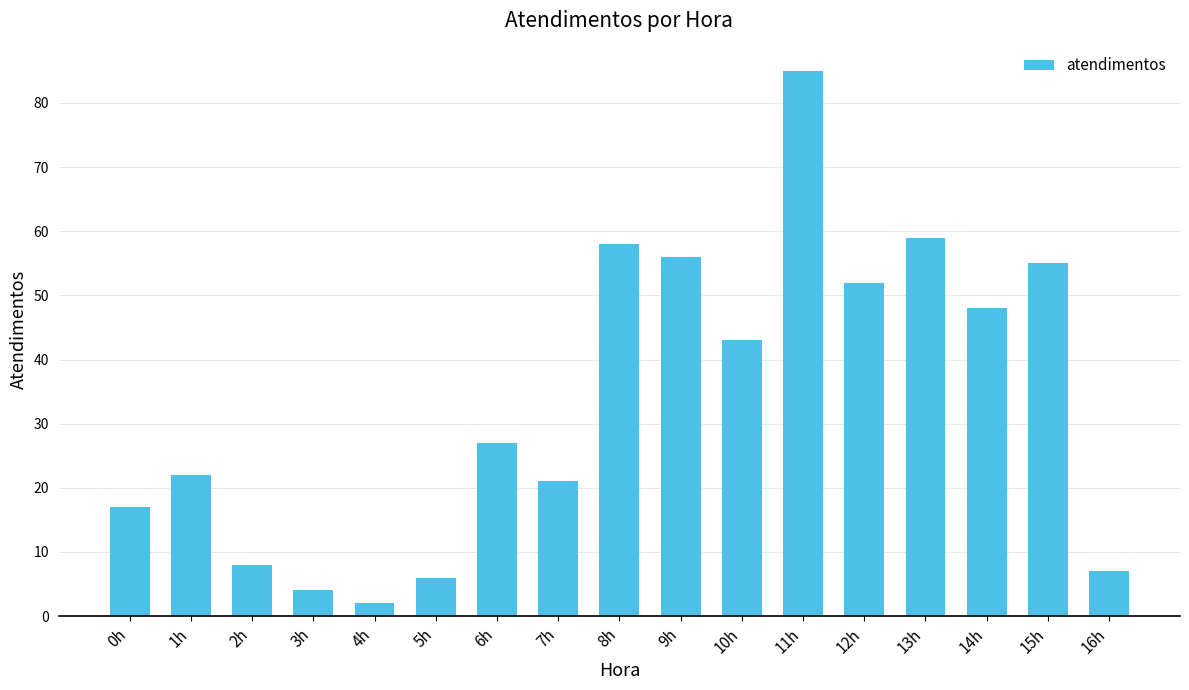

The value at 15h is 87. True or false?

False